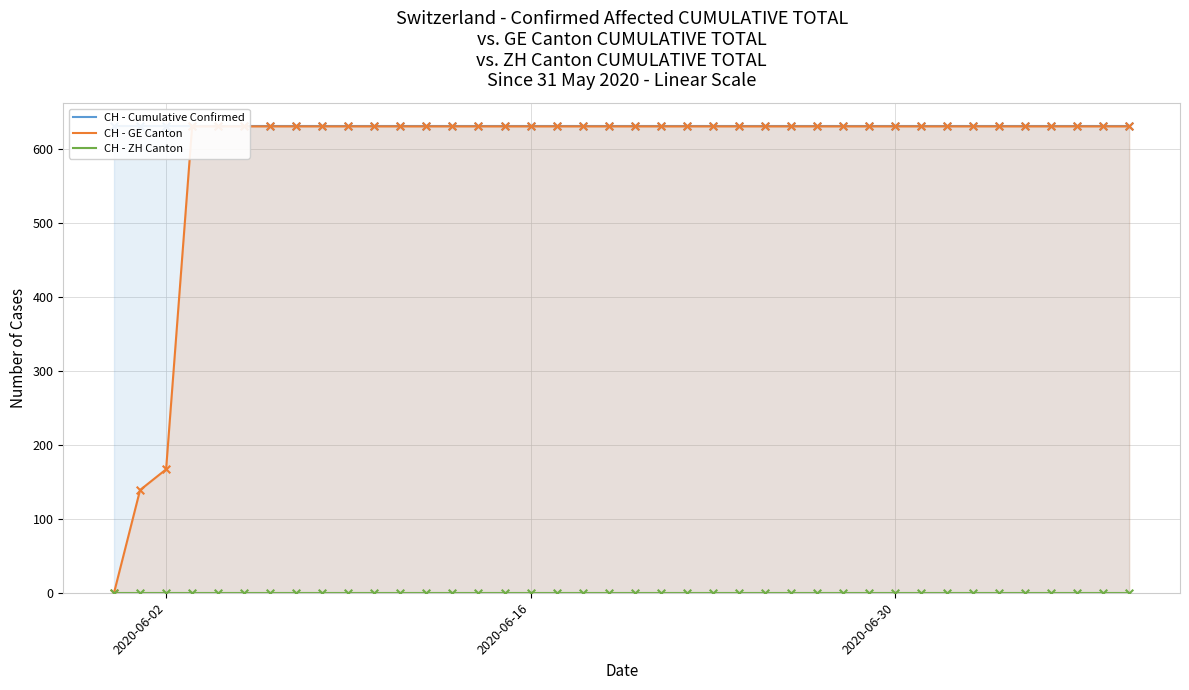

Is the value of CH - ZH Canton at 24 greater than the value of CH - Cumulative Confirmed at 12?

No